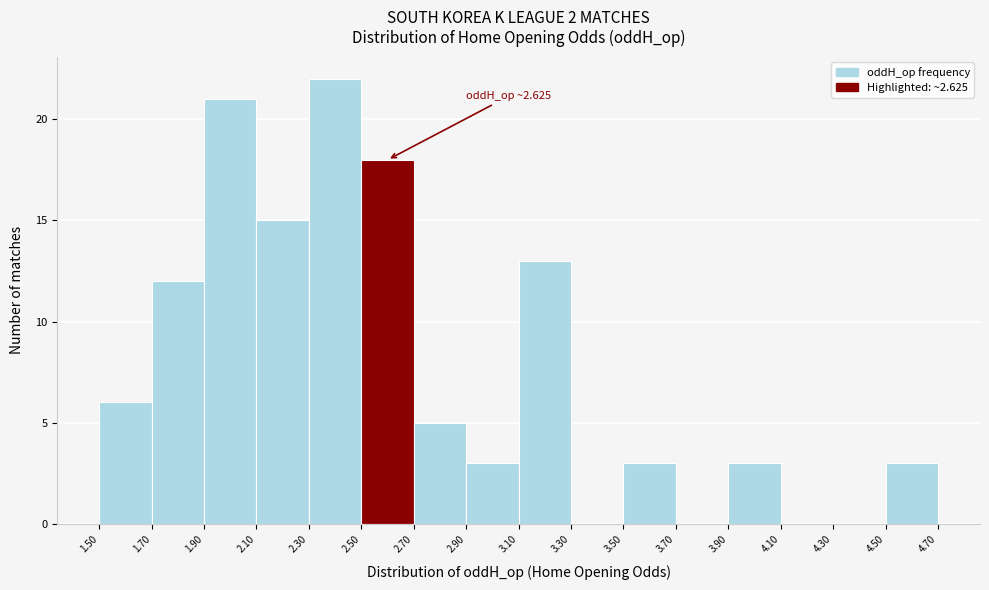

Which range on the x-axis has the tallest bar?

2.30 to 2.50